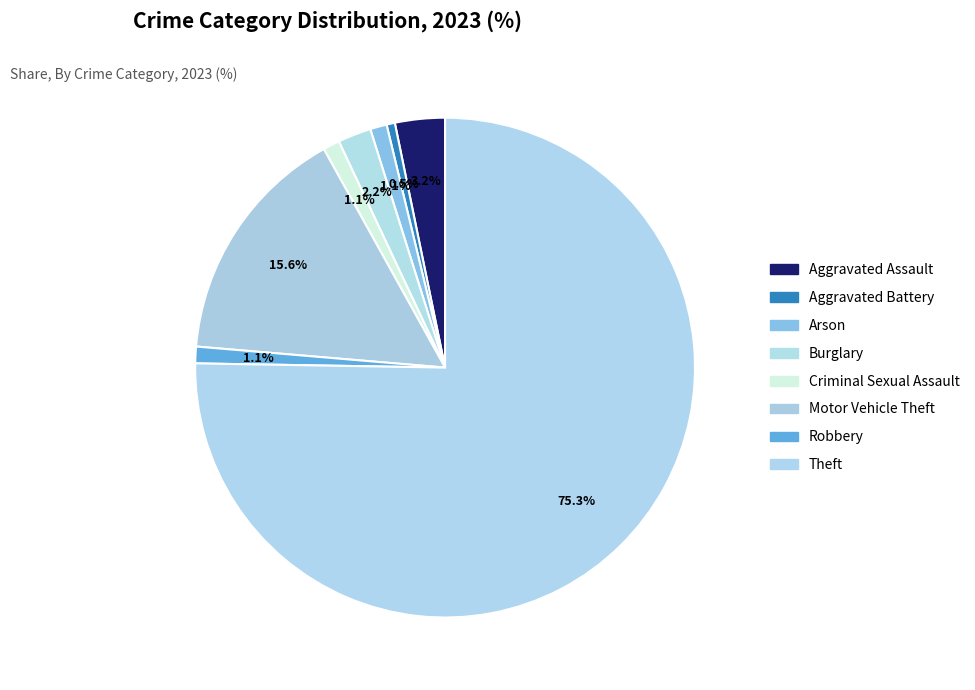

Which category has the smallest portion of the pie?

Aggravated Battery